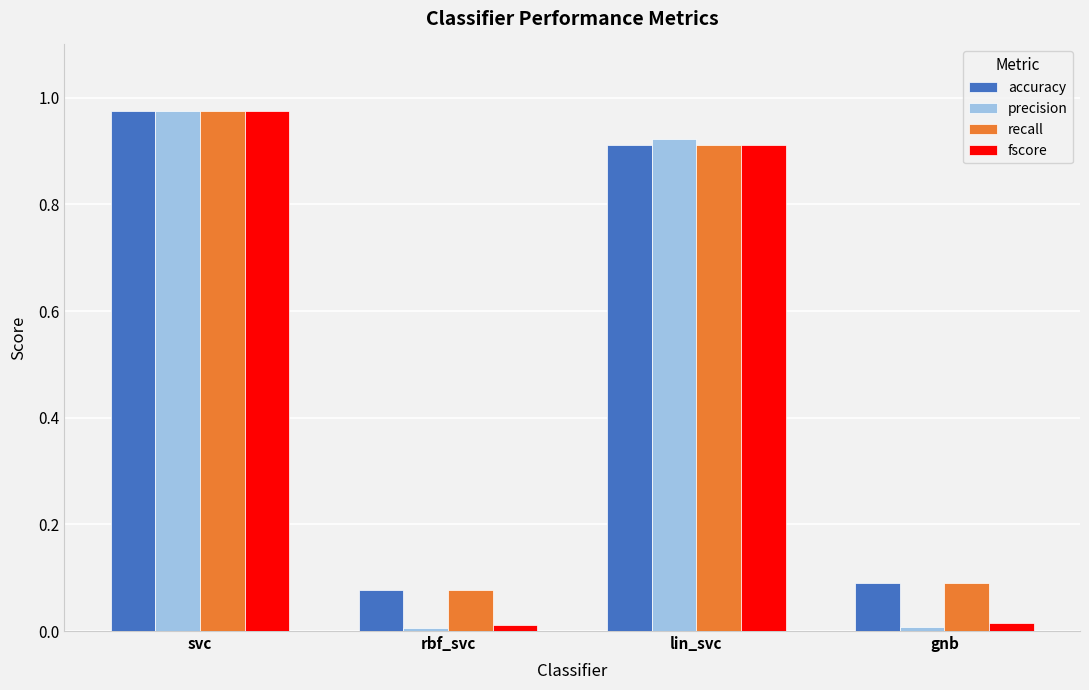

Which series has the largest range (max minus min)?

precision